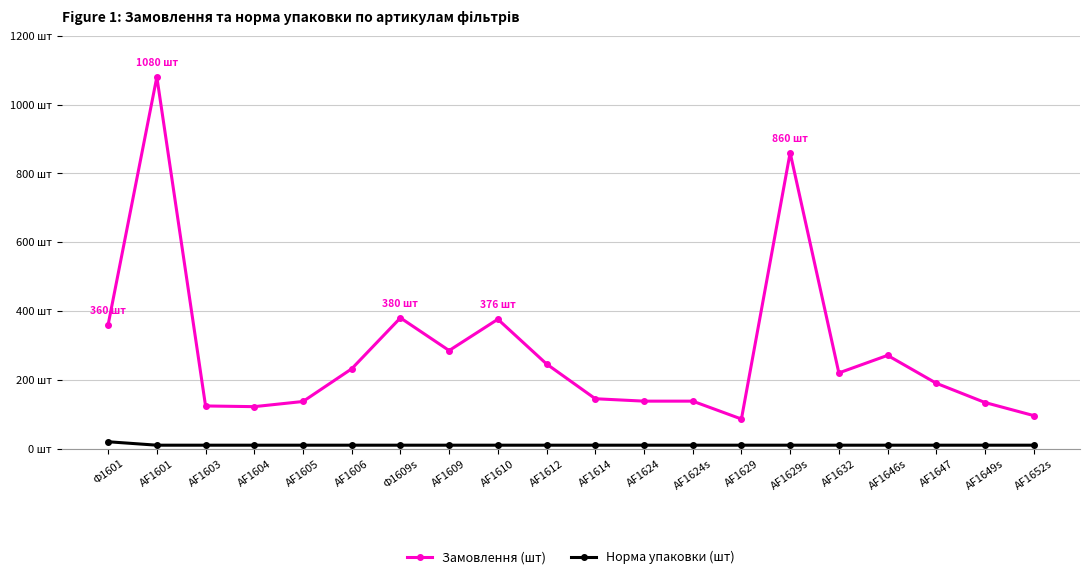

Is this an area chart (filled region under the line)?

No